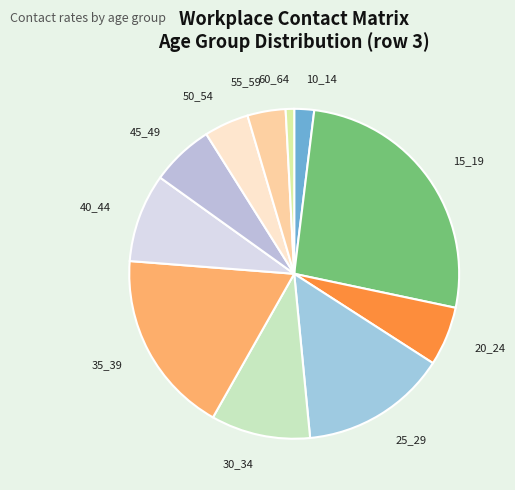

How many slices are in this pie chart?

11